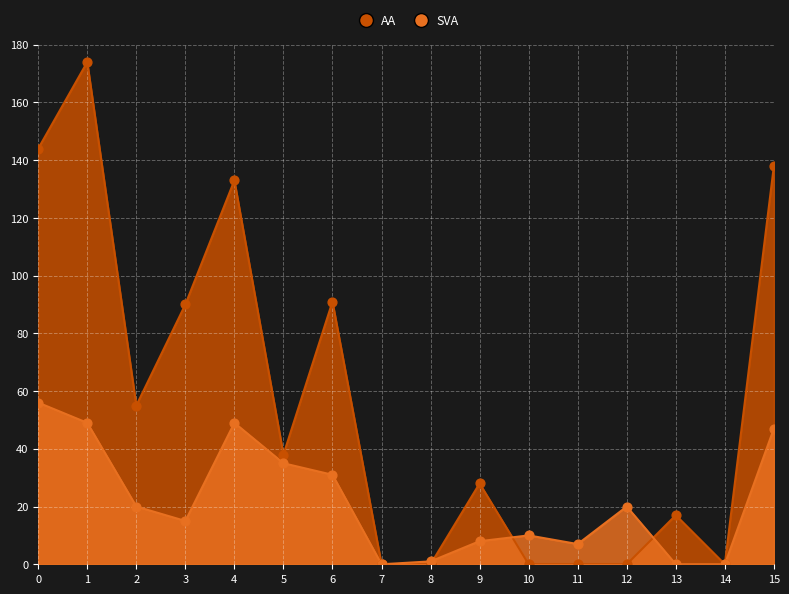

Is the value of AA at 11 greater than the value of SVA at 4?

No